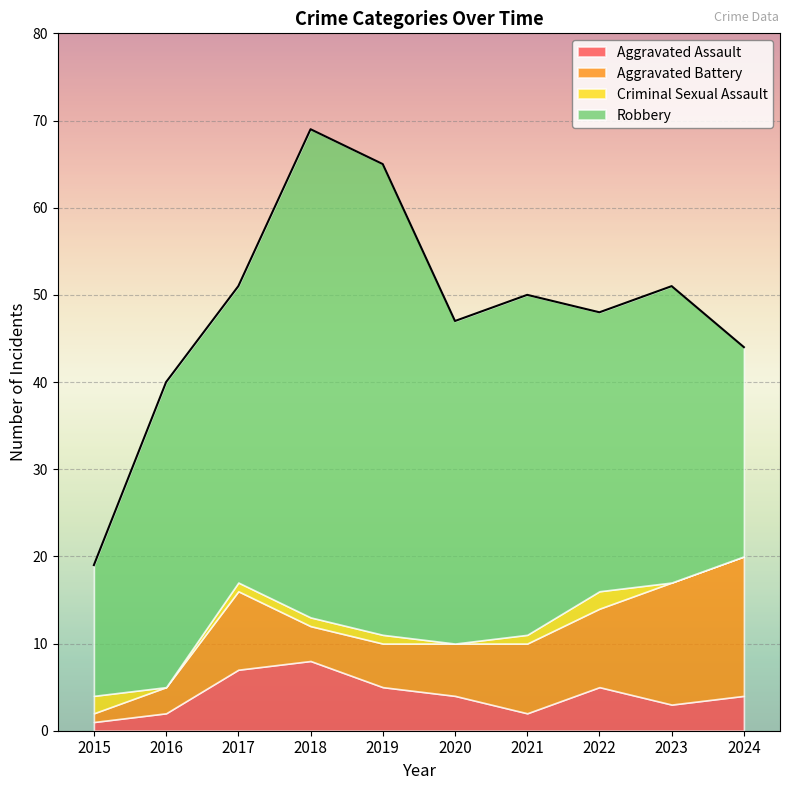

In Aggravated Assault, how many points are lower than both neighbors (excluding endpoints)?

2